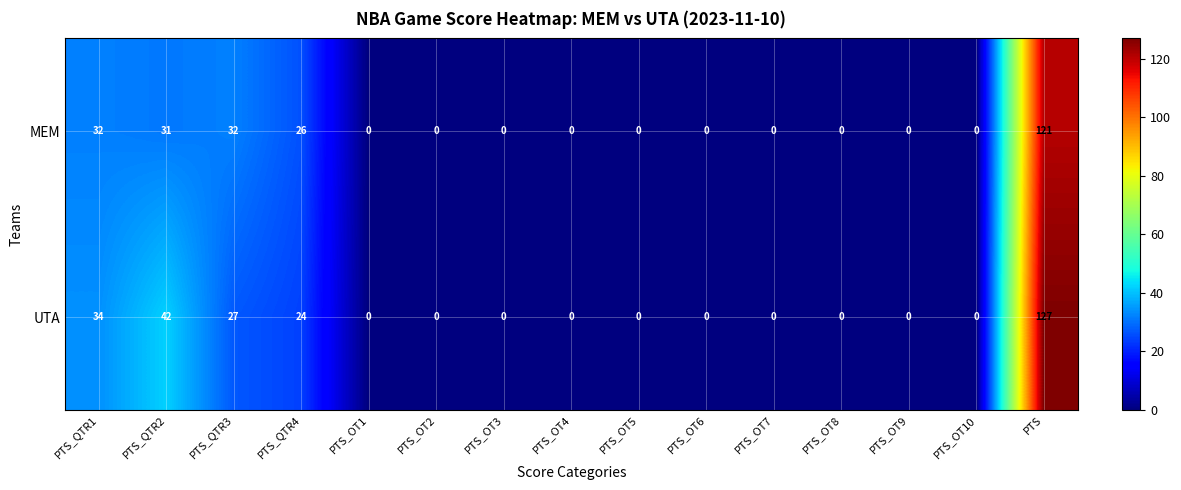

List the series in order of their overall mean, lowest first.

MEM, UTA